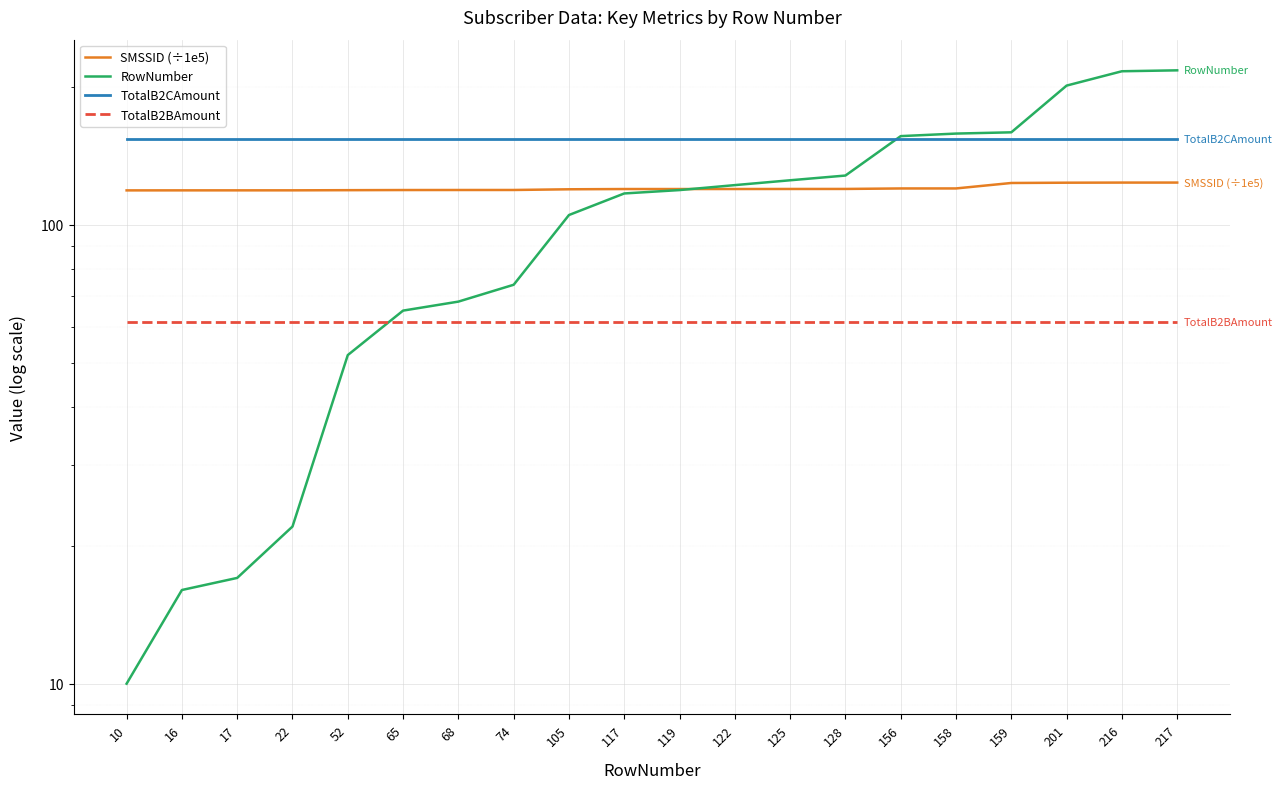

Rank the series by their maximum value, from lowest to highest.

TotalB2BAmount, SMSSID (÷1e5), TotalB2CAmount, RowNumber